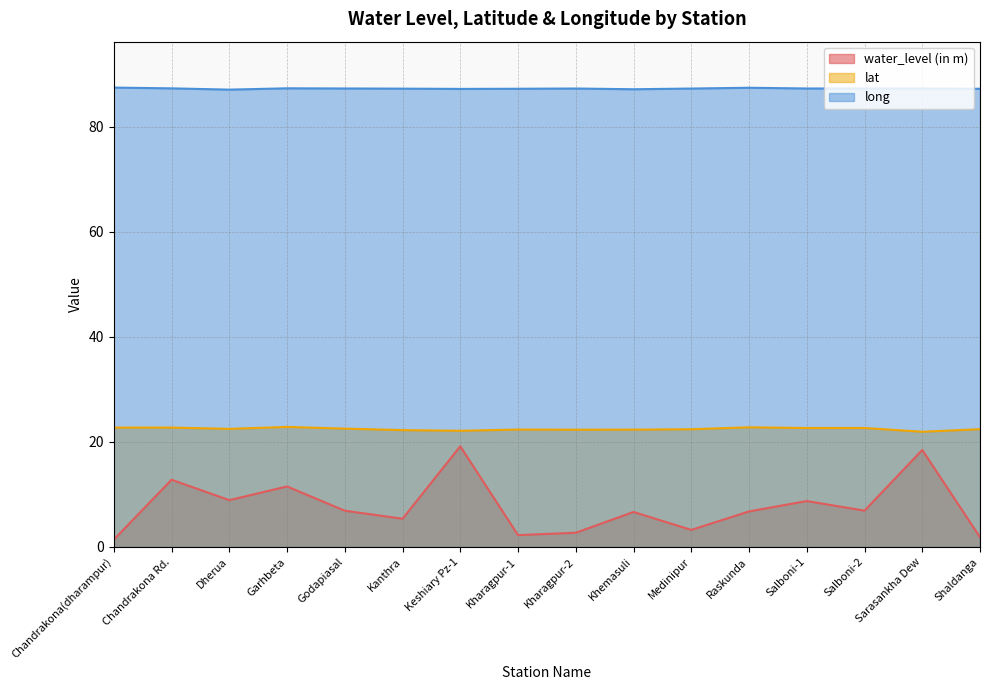

In water_level (in m), how many points are lower than both neighbors (excluding endpoints)?

5